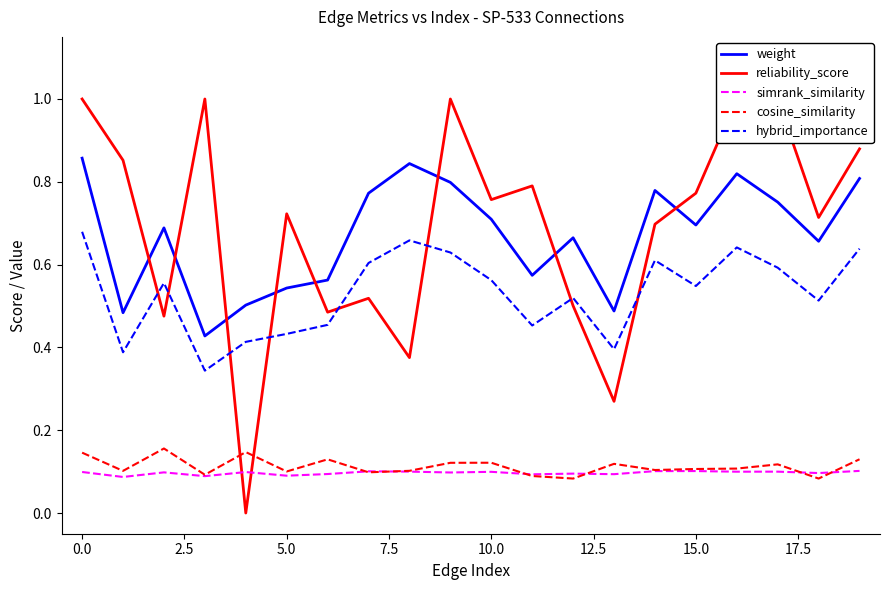

True or false: hybrid_importance and weight cross at least once.

False